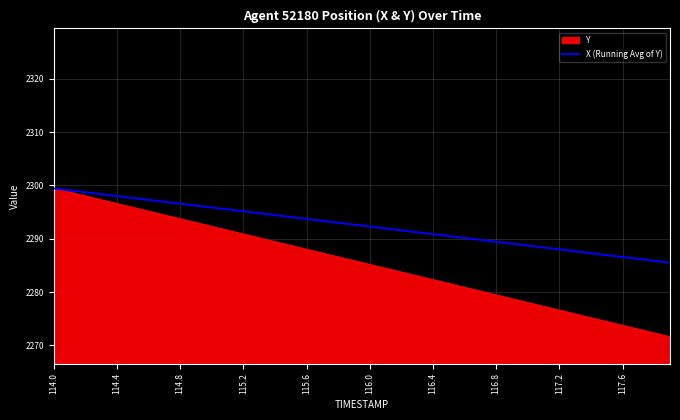

How many series are shown in this chart?

2